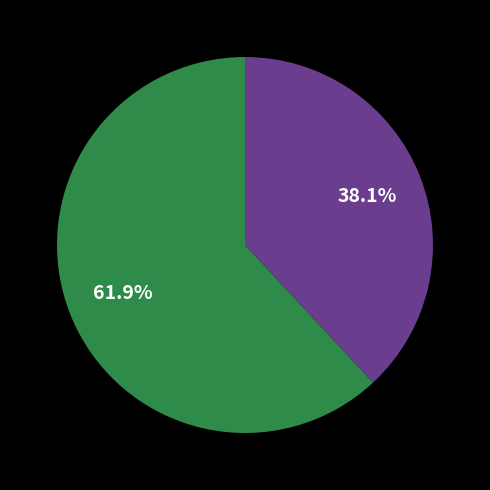

Is there any slice that represents more than half of the pie?

Yes